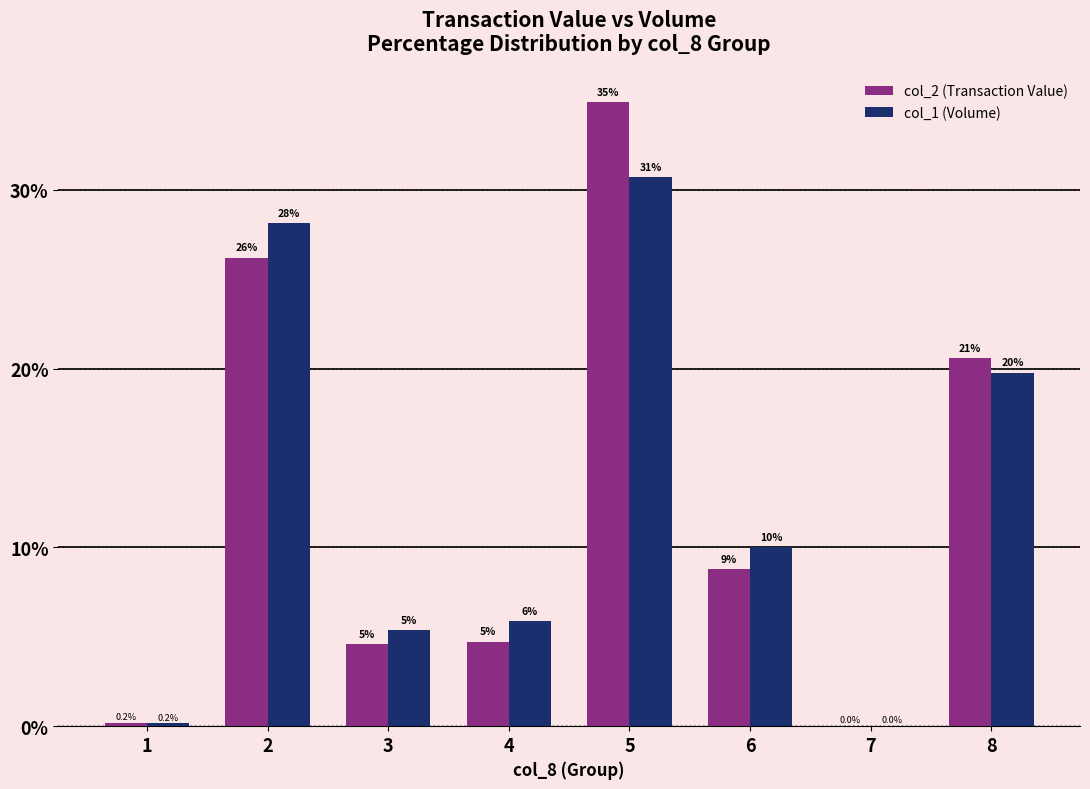

At which label does col_1 (Volume) first exceed 10?

2